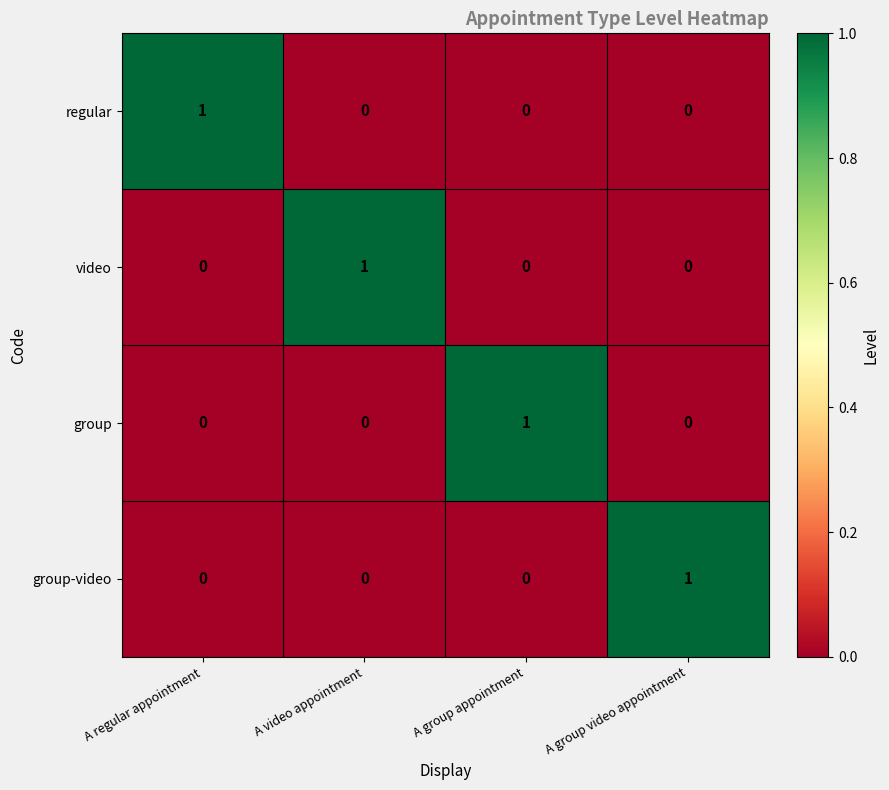

At which label does video reach its peak?

A video appointment